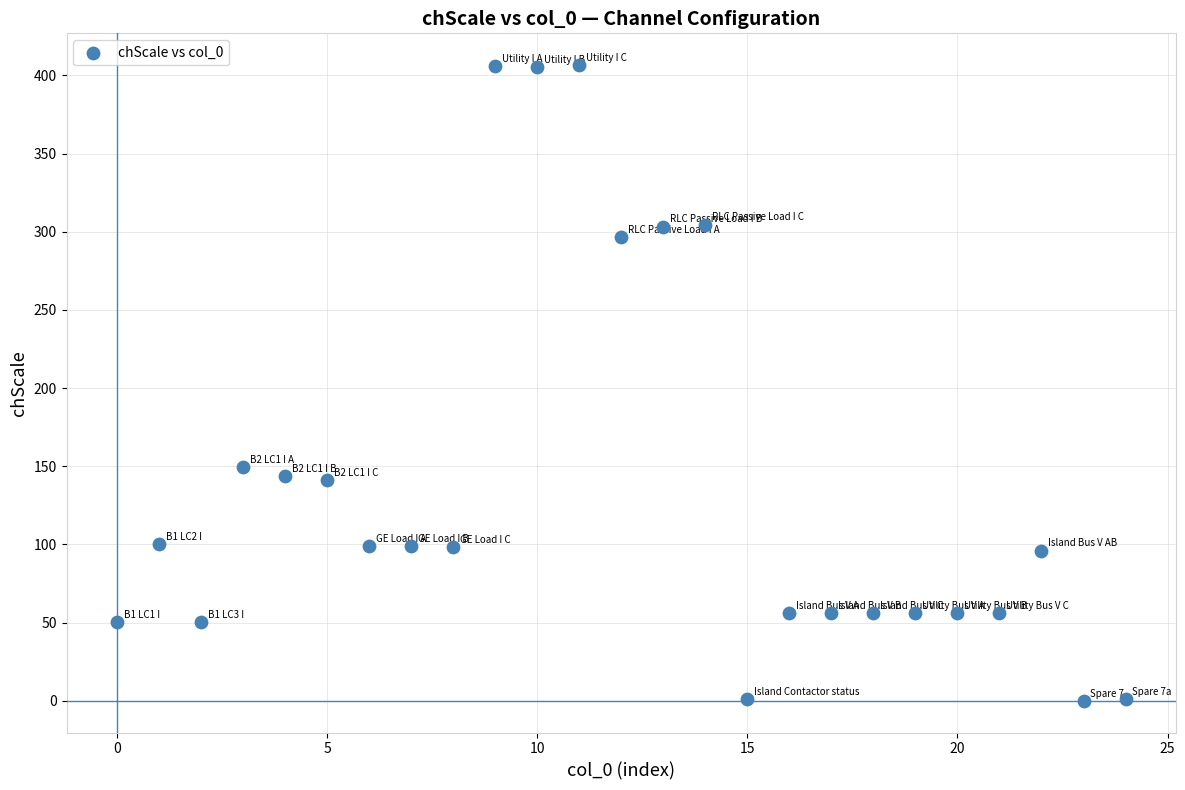

What Y value in the scatter plot is closest to 203?

149.4